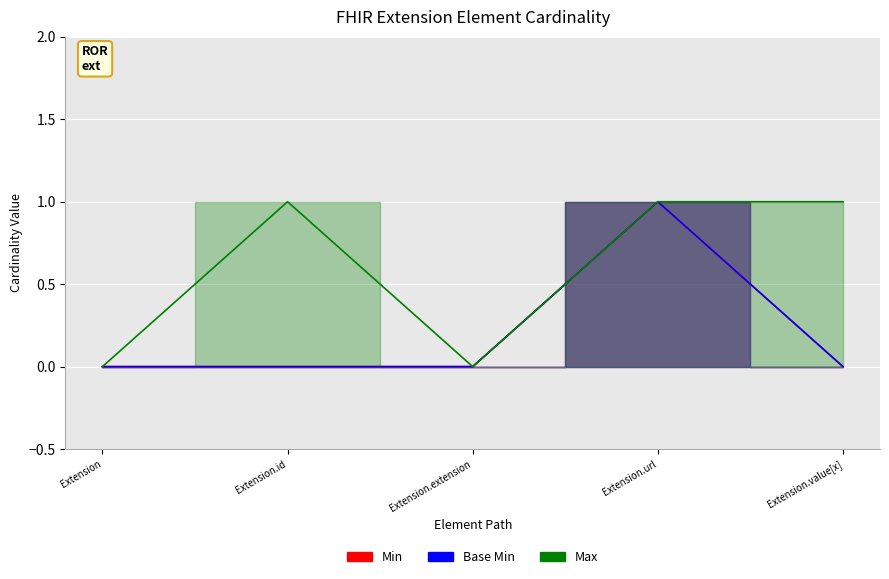

What is the value of the Min point at the 4th from the left?

1